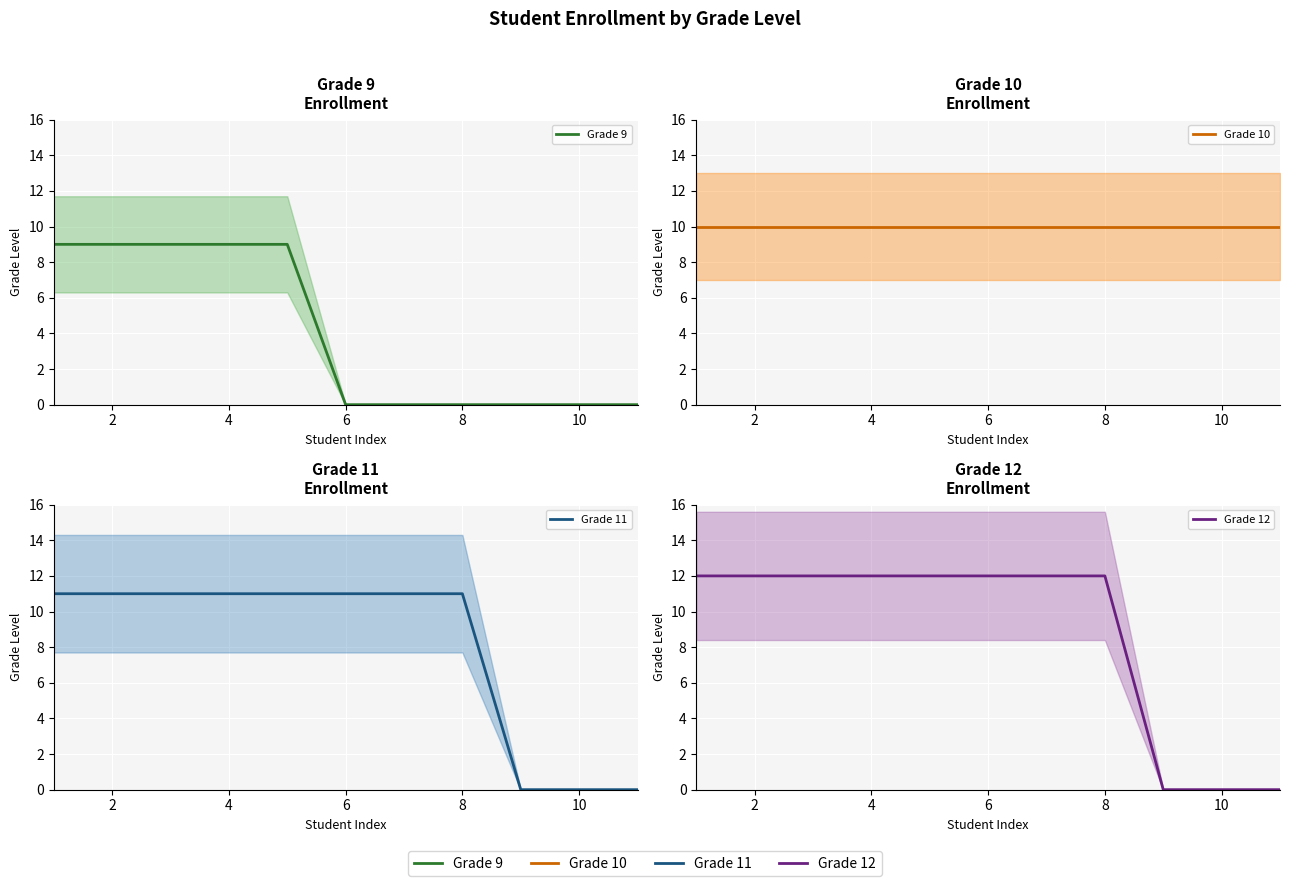

What is the average value of the Grade 9 series?

4